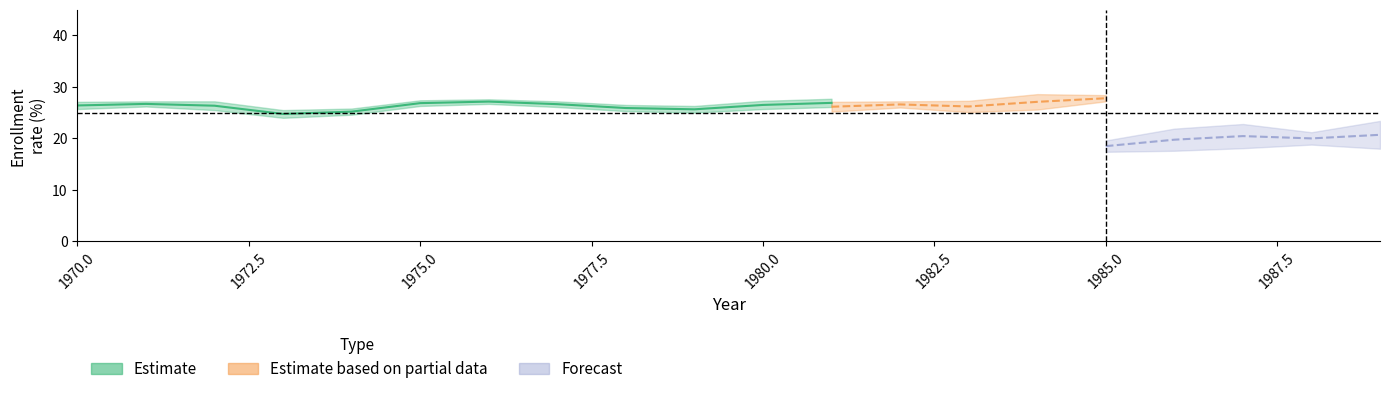

At how many categories does at least one series exceed 7?

20